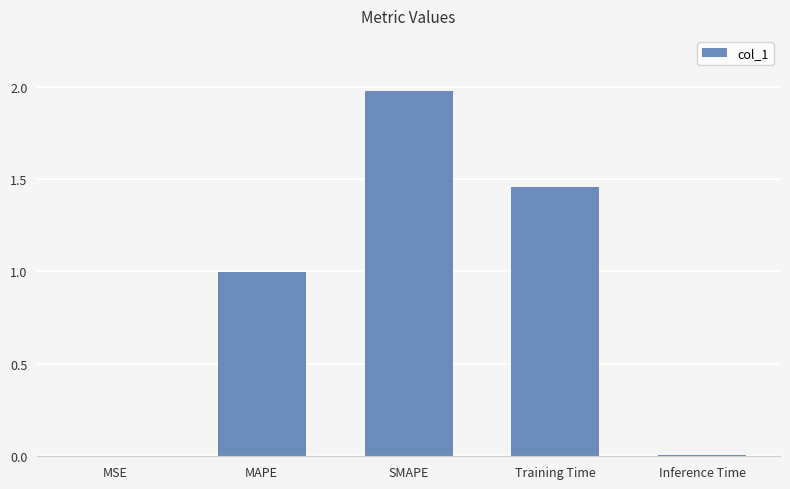

Approximately how many times larger is the value at SMAPE compared to Training Time?

1.4